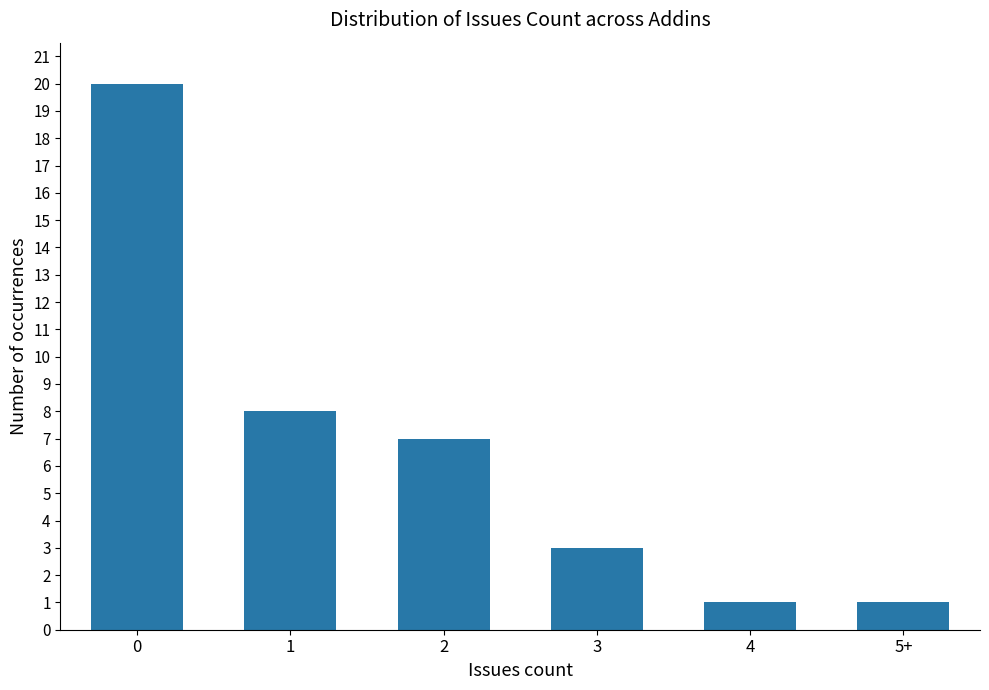

What position from the right is 3?

3